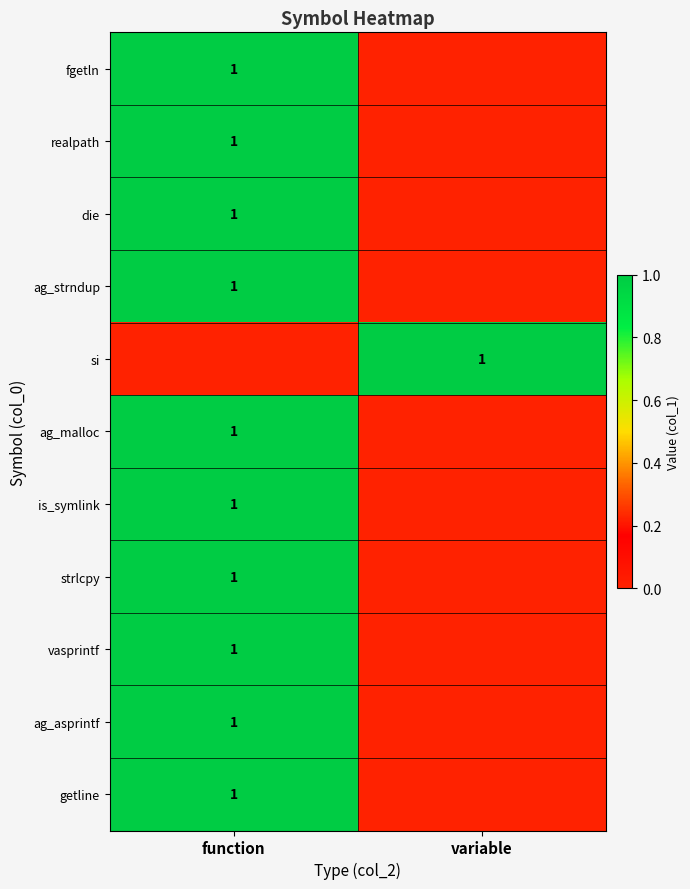

Is it true that vasprintf equals 1 at function?

True